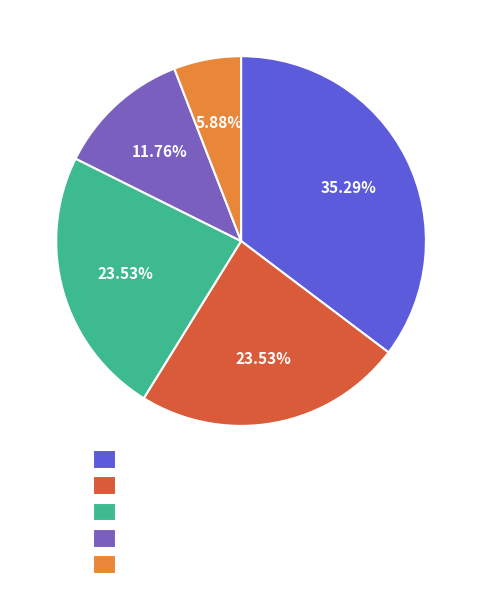

Does any single category account for the majority?

No